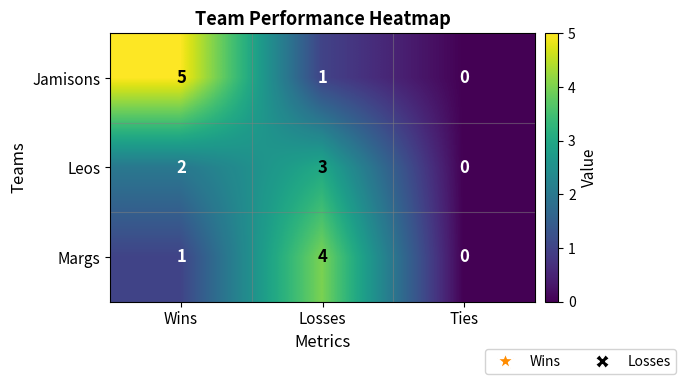

At Wins, list the series in order from largest to smallest.

Jamisons, Leos, Margs